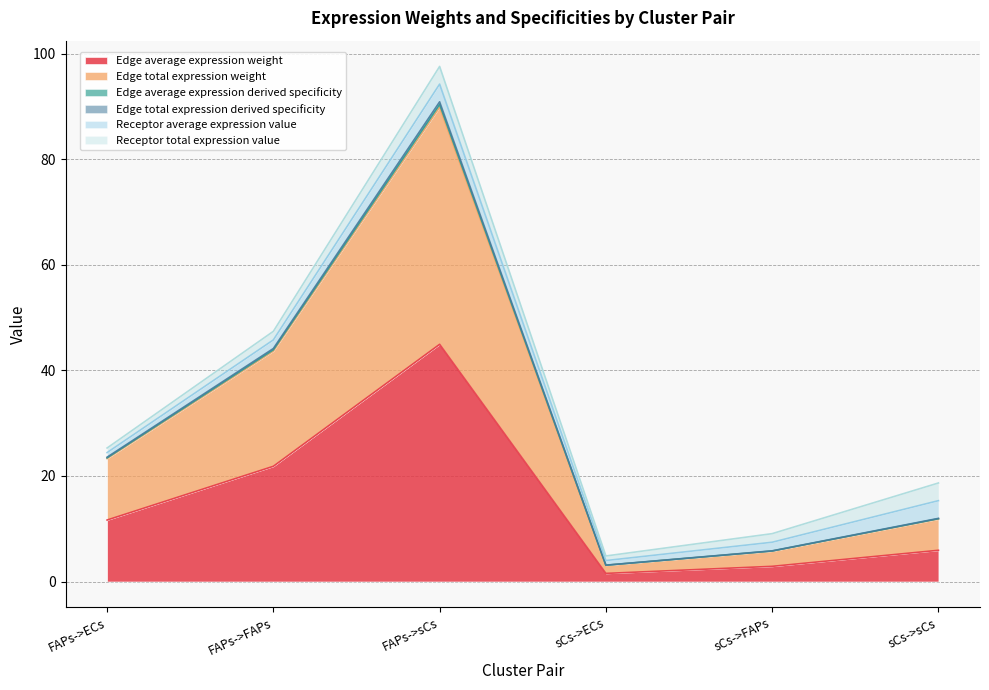

What is the sum of the Edge average expression derived specificity values at FAPs->sCs and sCs->sCs?

102.3